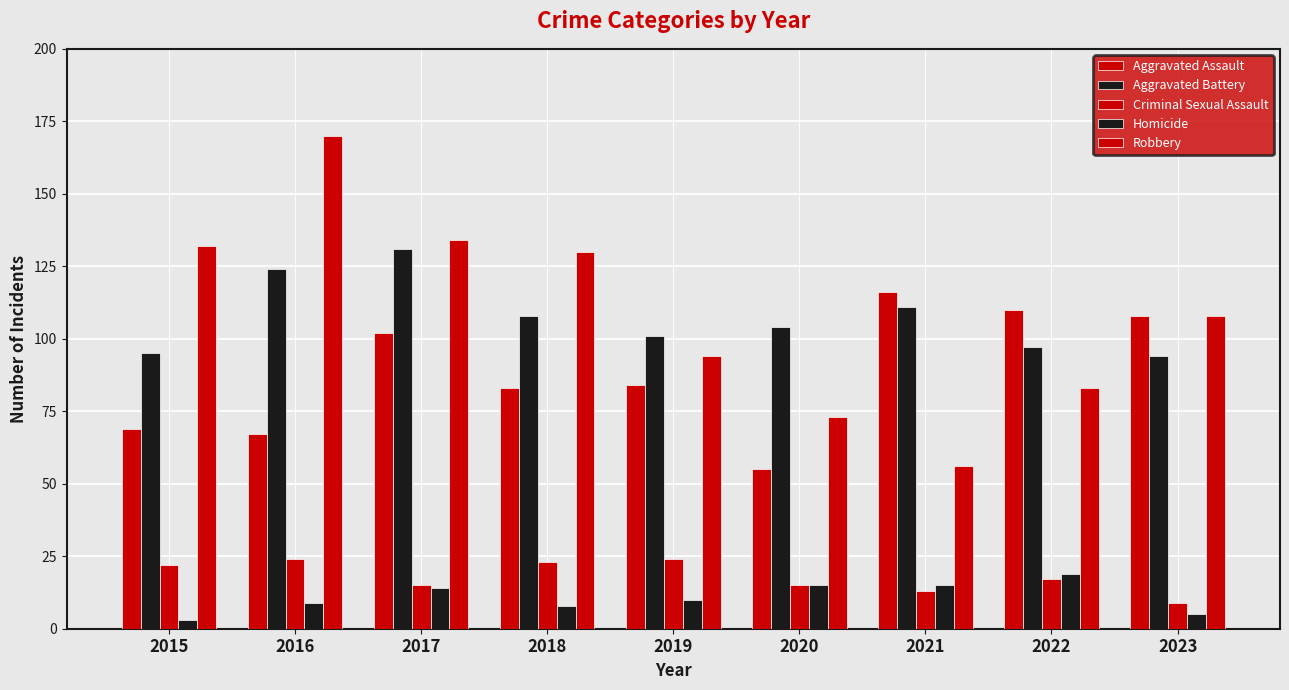

Reading left to right, transcribe all the data shown in this chart.

Aggravated Assault: 69	67	102	83	84	55	116	110	108
Aggravated Battery: 95	124	131	108	101	104	111	97	94
Criminal Sexual Assault: 22	24	15	23	24	15	13	17	9
Homicide: 3	9	14	8	10	15	15	19	5
Robbery: 132	170	134	130	94	73	56	83	108